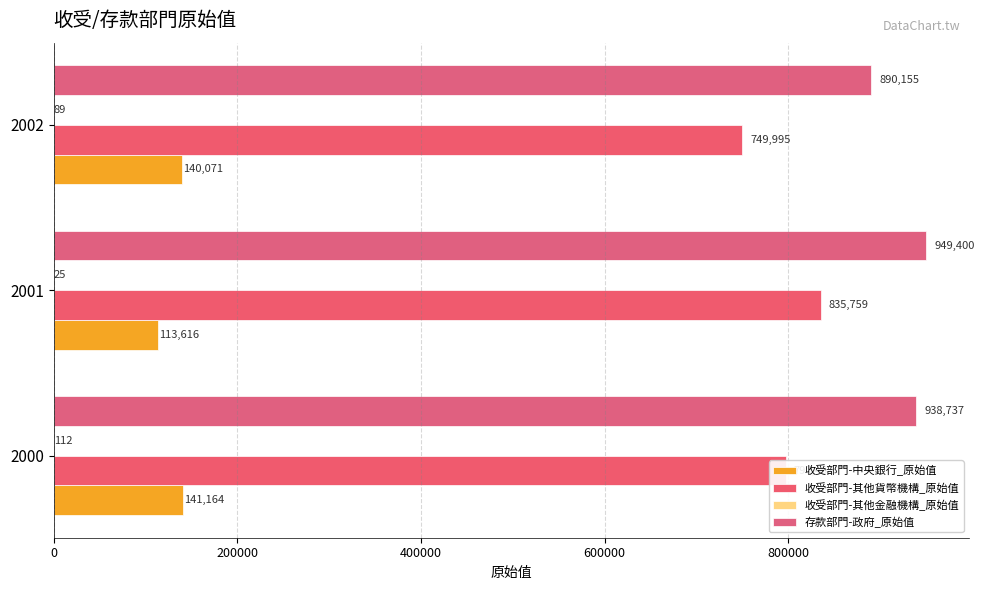

How many series are shown in this chart?

4